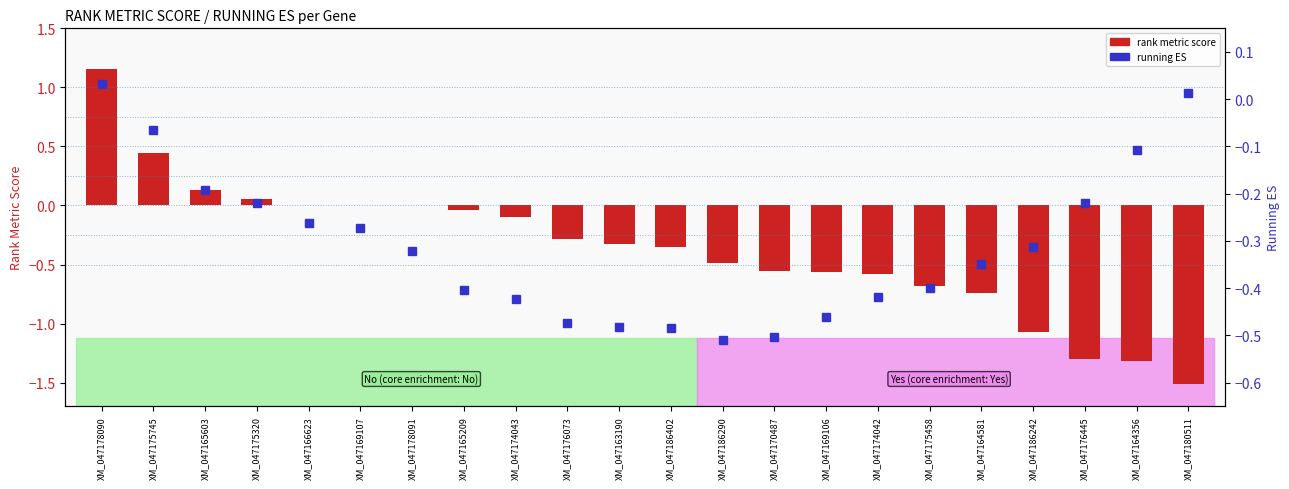

Between XM_047166623 and XM_047186290, which is larger?

XM_047166623